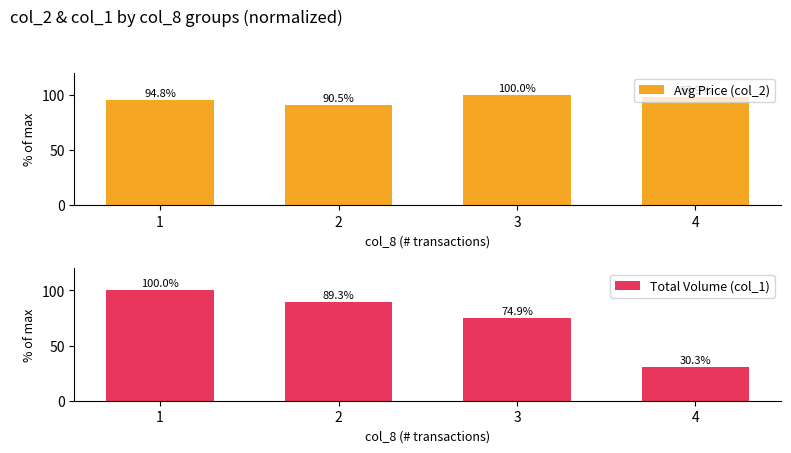

What is the lowest value of the Avg Price (col_2) series?

90.5